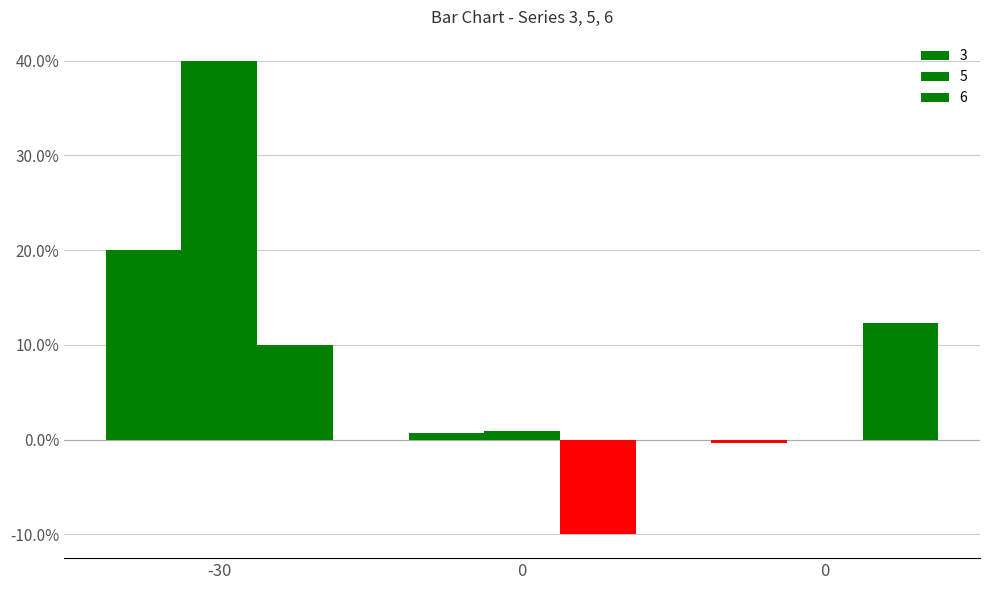

At which category is the sum across all series the highest?

-30